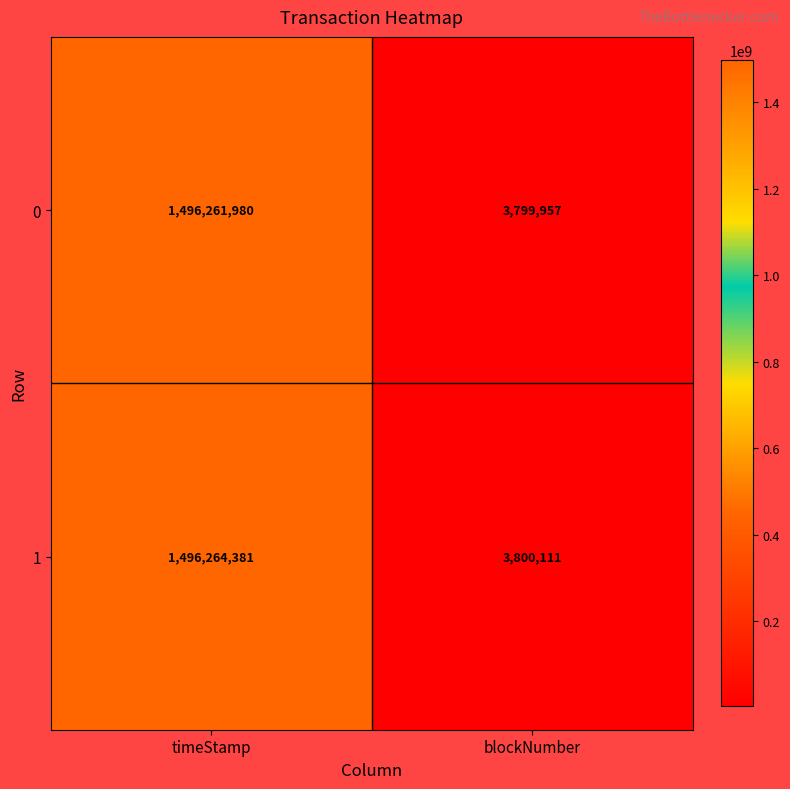

Reading left to right, what are all the values shown in this chart?

0: 1496261980	3799957
1: 1496264381	3800111